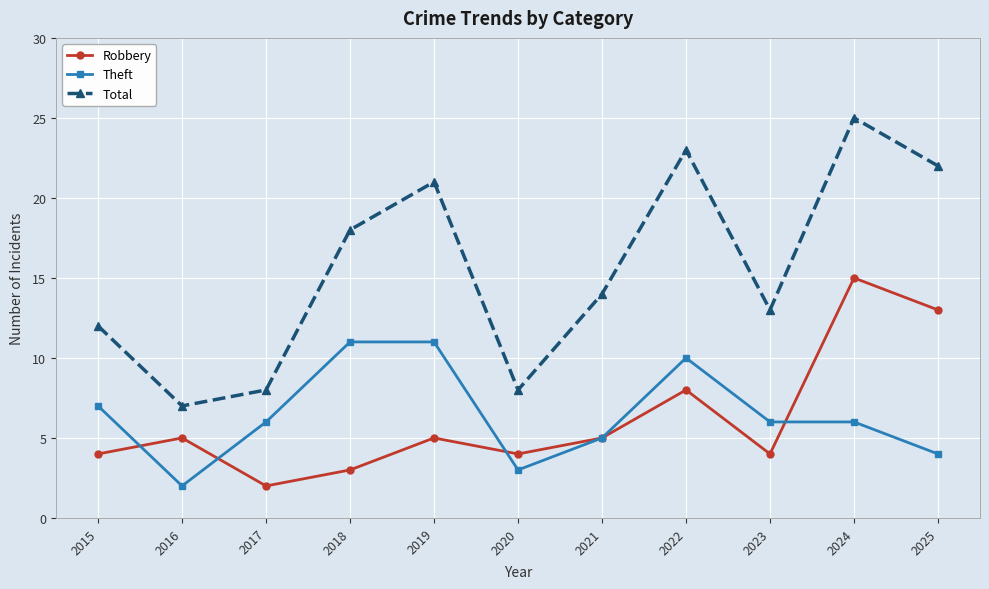

True or false: Total has a value of 8 at 2020.

True